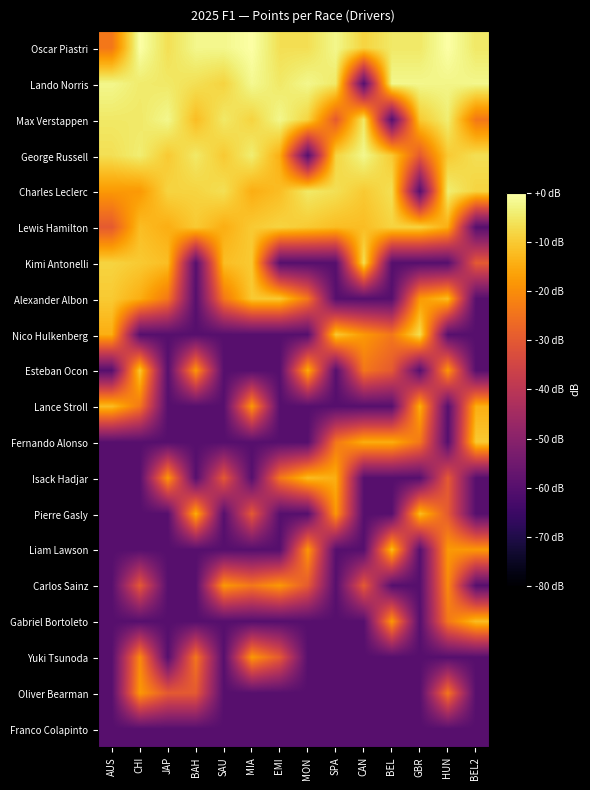

Reading left to right, extract all data points from this chart.

Oscar Piastri: AUS=-23.9	CHI=0.0	JAP=-6.6	BAH=-2.1	SAU=-2.1	MIA=0.0	EMI=-6.6	MON=-6.6	SPA=-2.1	CAN=-8.5	BEL=-5.0	GBR=-5.0	HUN=0.0	BEL2=-5.0
Lando Norris: AUS=-2.1	CHI=-4.5	JAP=-5.0	BAH=-6.6	SAU=-8.5	MIA=-1.8	EMI=-5.0	MON=-2.1	SPA=-5.0	CAN=-60.0	BEL=-2.1	GBR=-2.1	HUN=-2.5	BEL2=-2.1
Max Verstappen: AUS=-5.0	CHI=-5.0	JAP=-2.1	BAH=-12.0	SAU=-5.0	MIA=-8.5	EMI=-2.1	MON=-8.5	SPA=-29.8	CAN=-5.0	BEL=-60.0	GBR=-10.1	HUN=-4.1	BEL2=-23.9
George Russell: AUS=-6.6	CHI=-4.1	JAP=-10.1	BAH=-5.0	SAU=-10.1	MIA=-4.1	EMI=-14.5	MON=-60.0	SPA=-8.5	CAN=-2.1	BEL=-10.1	GBR=-29.8	HUN=-10.1	BEL2=-6.6
Charles Leclerc: AUS=-18.0	CHI=-18.0	JAP=-8.5	BAH=-8.5	SAU=-6.6	MIA=-14.5	EMI=-12.0	MON=-5.0	SPA=-6.6	CAN=-10.1	BEL=-6.6	GBR=-60.0	HUN=-4.1	BEL2=-8.5
Lewis Hamilton: AUS=-29.8	CHI=-12.0	JAP=-14.5	BAH=-10.1	SAU=-14.5	MIA=-10.1	EMI=-8.5	MON=-10.1	SPA=-12.0	CAN=-12.0	BEL=-8.5	GBR=-8.5	HUN=-14.5	BEL2=-60.0
Kimi Antonelli: AUS=-8.5	CHI=-10.1	JAP=-12.0	BAH=-60.0	SAU=-12.0	MIA=-10.1	EMI=-60.0	MON=-60.0	SPA=-60.0	CAN=-6.6	BEL=-60.0	GBR=-60.0	HUN=-60.0	BEL2=-29.8
Alexander Albon: AUS=-10.1	CHI=-14.5	JAP=-23.9	BAH=-60.0	SAU=-23.9	MIA=-10.1	EMI=-10.1	MON=-23.9	SPA=-60.0	CAN=-60.0	BEL=-60.0	GBR=-18.0	HUN=-12.0	BEL2=-60.0
Nico Hulkenberg: AUS=-14.5	CHI=-60.0	JAP=-60.0	BAH=-60.0	SAU=-60.0	MIA=-60.0	EMI=-60.0	MON=-60.0	SPA=-10.1	CAN=-18.0	BEL=-23.9	GBR=-6.6	HUN=-60.0	BEL2=-60.0
Esteban Ocon: AUS=-60.0	CHI=-10.1	JAP=-60.0	BAH=-18.0	SAU=-60.0	MIA=-60.0	EMI=-60.0	MON=-14.5	SPA=-60.0	CAN=-23.9	BEL=-29.8	GBR=-60.0	HUN=-18.0	BEL2=-60.0
Lance Stroll: AUS=-12.0	CHI=-23.9	JAP=-60.0	BAH=-60.0	SAU=-60.0	MIA=-18.0	EMI=-60.0	MON=-60.0	SPA=-60.0	CAN=-60.0	BEL=-60.0	GBR=-14.5	HUN=-60.0	BEL2=-14.5
Fernando Alonso: AUS=-60.0	CHI=-60.0	JAP=-60.0	BAH=-60.0	SAU=-60.0	MIA=-60.0	EMI=-60.0	MON=-60.0	SPA=-23.9	CAN=-14.5	BEL=-14.5	GBR=-23.9	HUN=-60.0	BEL2=-10.1
Isack Hadjar: AUS=-60.0	CHI=-60.0	JAP=-18.0	BAH=-60.0	SAU=-29.8	MIA=-60.0	EMI=-23.9	MON=-12.0	SPA=-14.5	CAN=-60.0	BEL=-60.0	GBR=-60.0	HUN=-29.8	BEL2=-60.0
Pierre Gasly: AUS=-60.0	CHI=-60.0	JAP=-60.0	BAH=-14.5	SAU=-60.0	MIA=-29.8	EMI=-60.0	MON=-60.0	SPA=-18.0	CAN=-60.0	BEL=-60.0	GBR=-12.0	HUN=-29.8	BEL2=-60.0
Liam Lawson: AUS=-60.0	CHI=-60.0	JAP=-60.0	BAH=-60.0	SAU=-60.0	MIA=-60.0	EMI=-60.0	MON=-18.0	SPA=-60.0	CAN=-60.0	BEL=-12.0	GBR=-60.0	HUN=-18.0	BEL2=-18.0
Carlos Sainz: AUS=-60.0	CHI=-29.8	JAP=-60.0	BAH=-60.0	SAU=-18.0	MIA=-23.9	EMI=-18.0	MON=-29.8	SPA=-60.0	CAN=-29.8	BEL=-60.0	GBR=-60.0	HUN=-20.5	BEL2=-60.0
Gabriel Bortoleto: AUS=-60.0	CHI=-60.0	JAP=-60.0	BAH=-60.0	SAU=-60.0	MIA=-60.0	EMI=-60.0	MON=-60.0	SPA=-60.0	CAN=-60.0	BEL=-18.0	GBR=-60.0	HUN=-23.9	BEL2=-12.0
Yuki Tsunoda: AUS=-60.0	CHI=-20.5	JAP=-60.0	BAH=-23.9	SAU=-60.0	MIA=-18.0	EMI=-29.8	MON=-60.0	SPA=-60.0	CAN=-60.0	BEL=-60.0	GBR=-60.0	HUN=-60.0	BEL2=-60.0
Oliver Bearman: AUS=-60.0	CHI=-18.0	JAP=-29.8	BAH=-29.8	SAU=-60.0	MIA=-60.0	EMI=-60.0	MON=-60.0	SPA=-60.0	CAN=-60.0	BEL=-60.0	GBR=-60.0	HUN=-23.9	BEL2=-60.0
Franco Colapinto: AUS=-60.0	CHI=-60.0	JAP=-60.0	BAH=-60.0	SAU=-60.0	MIA=-60.0	EMI=-60.0	MON=-60.0	SPA=-60.0	CAN=-60.0	BEL=-60.0	GBR=-60.0	HUN=-60.0	BEL2=-60.0